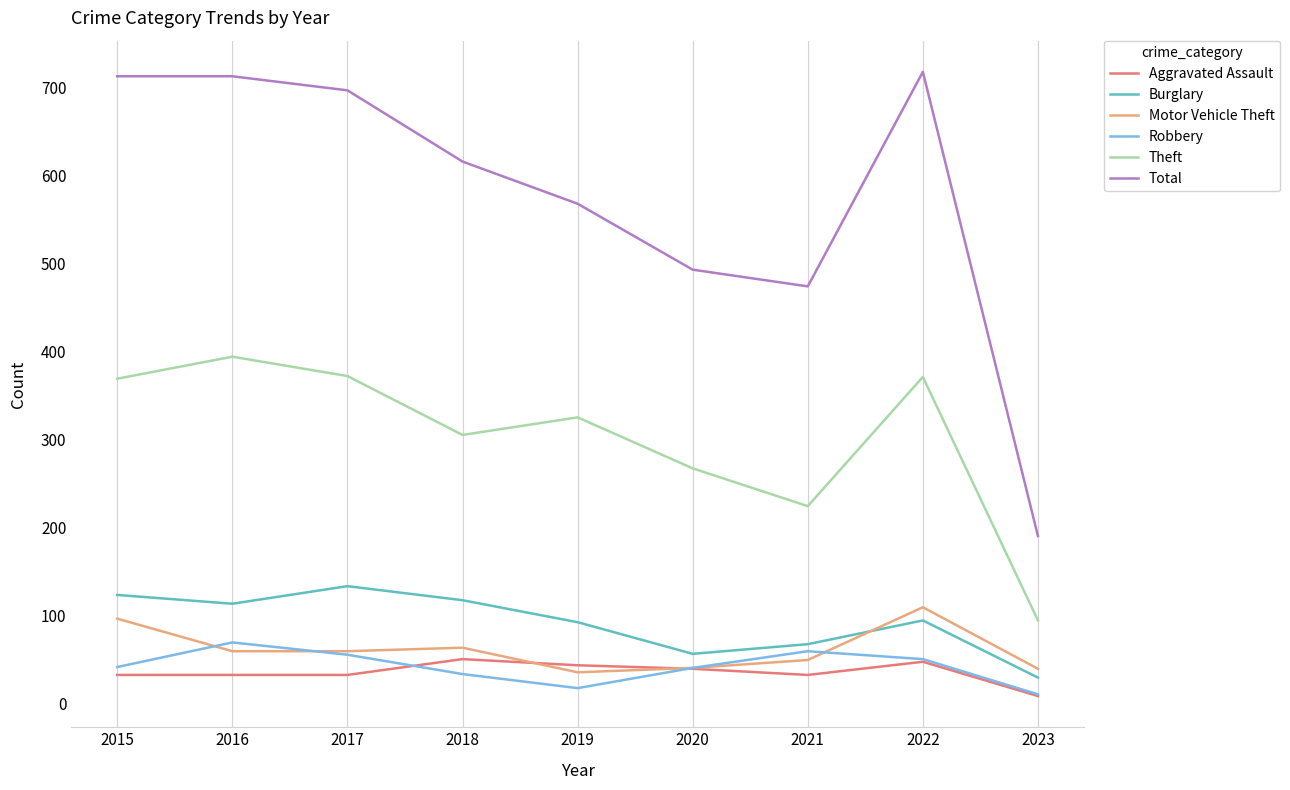

What is the total value across all series at 2015?

1374